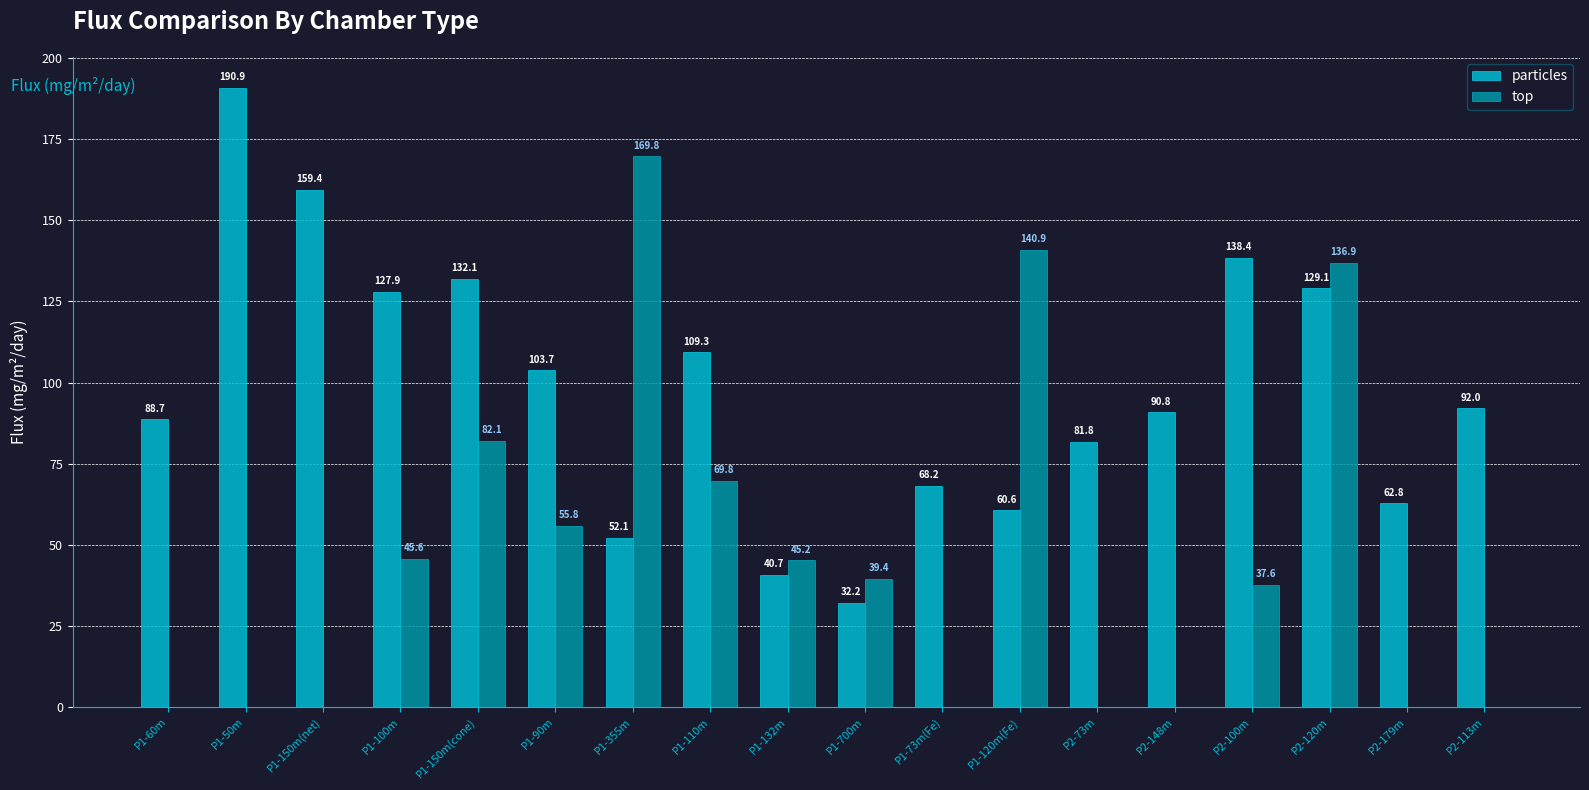

How many values in the particles series exceed 92?

9